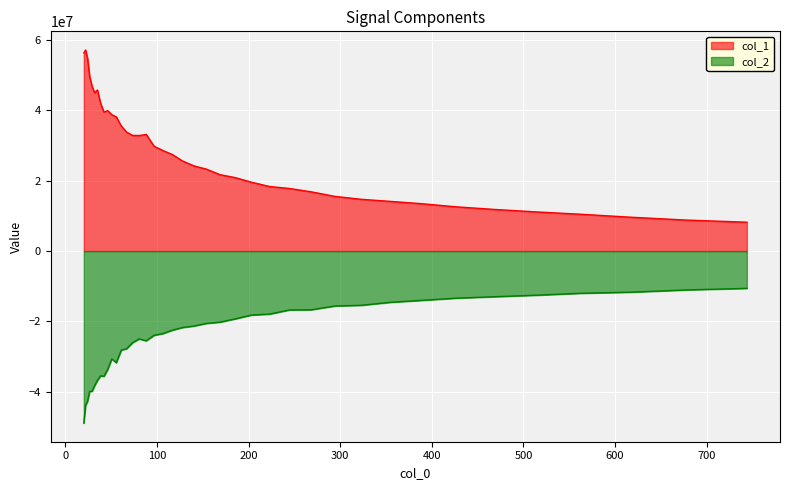

Which label corresponds to the smallest value in the chart?

20